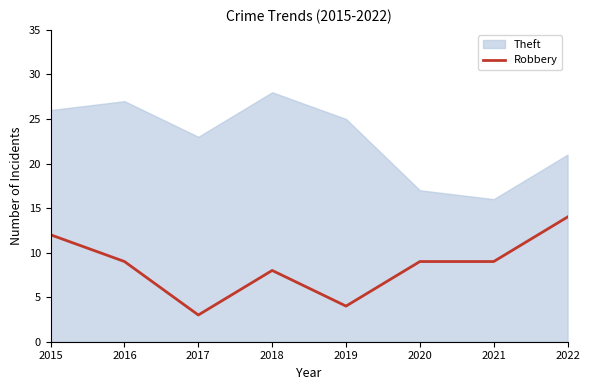

List the labels in order of value, largest first.

2022, 2015, 2016, 2020, 2021, 2018, 2019, 2017